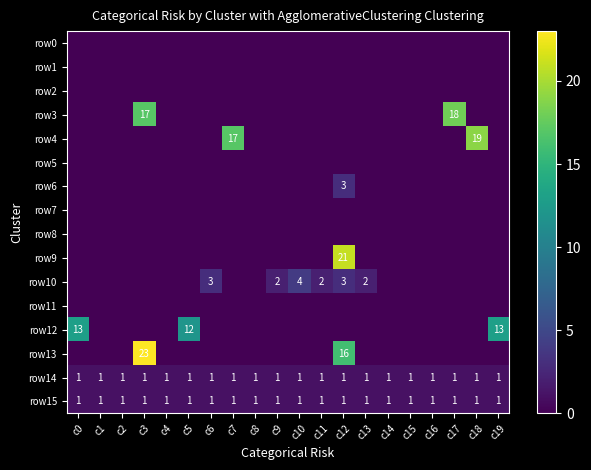

True or false: row4 has a value of 31 at c18.

False